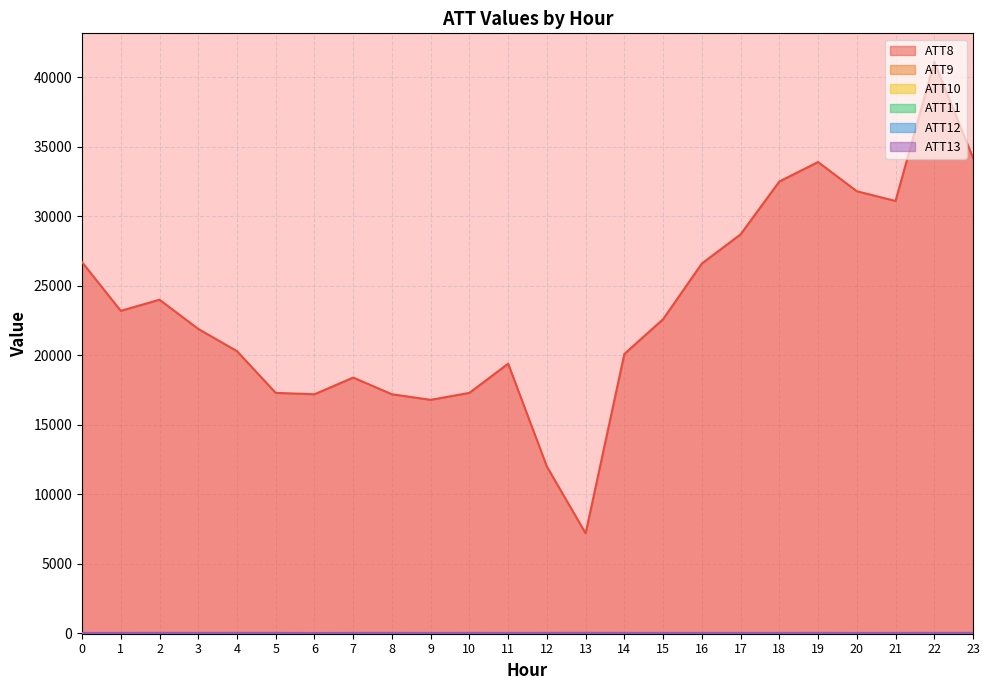

How many data points in ATT10 are above 15?

12